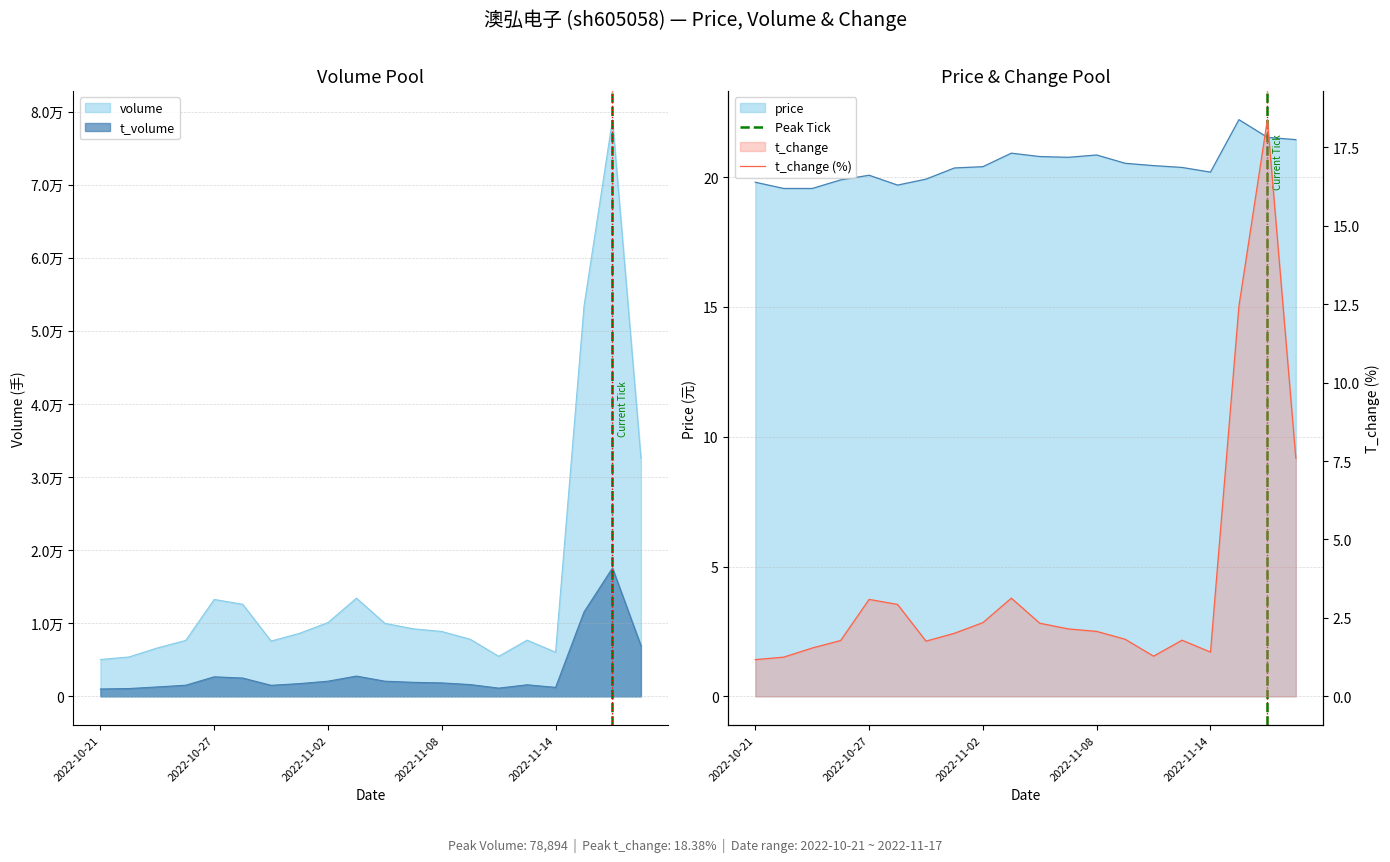

Where is the first local maximum for volume?

2022-10-27